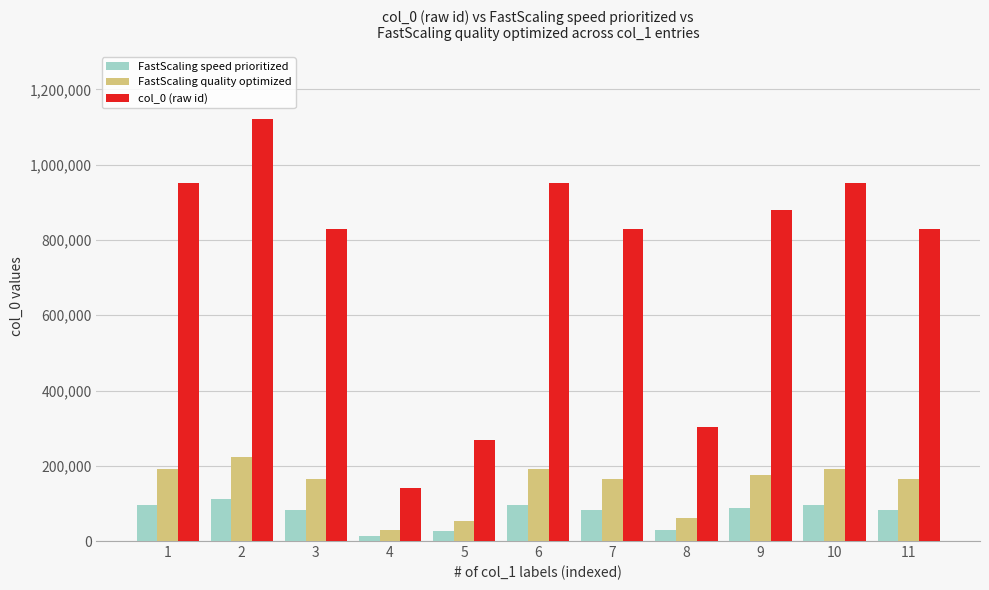

At which label does FastScaling speed prioritized first exceed 82944?

1